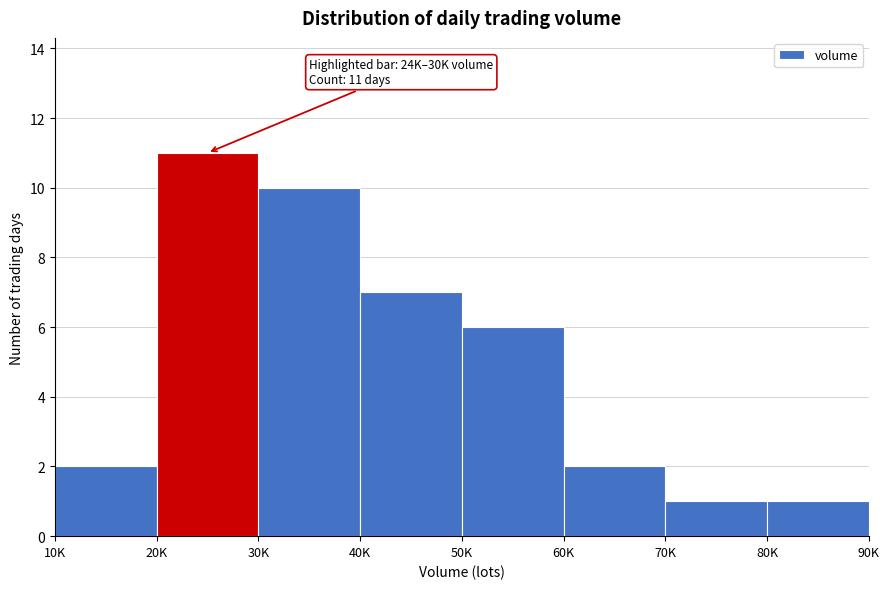

Reading left to right, extract all data points from this chart.

2	11	10	7	6	2	1	1